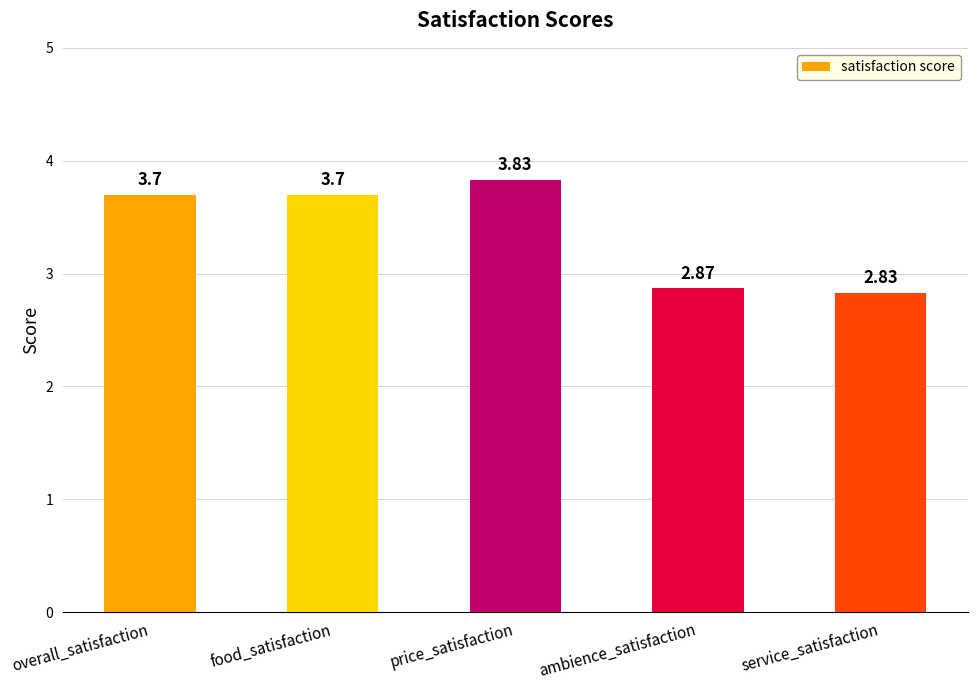

What is the label of the 4th bar from the left?

ambience_satisfaction